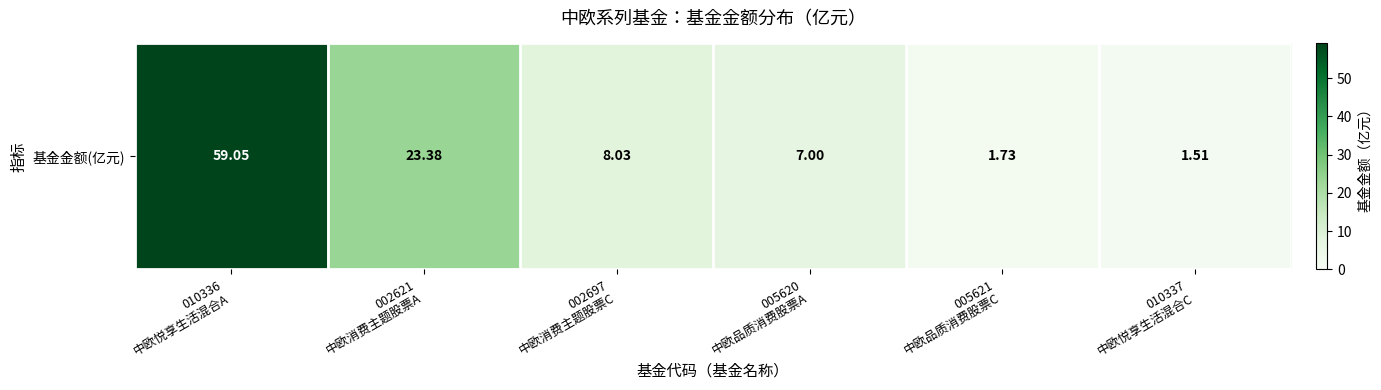

Which has a higher value, 005621
中欧品质消费股票C or 010336
中欧悦享生活混合A?

010336
中欧悦享生活混合A